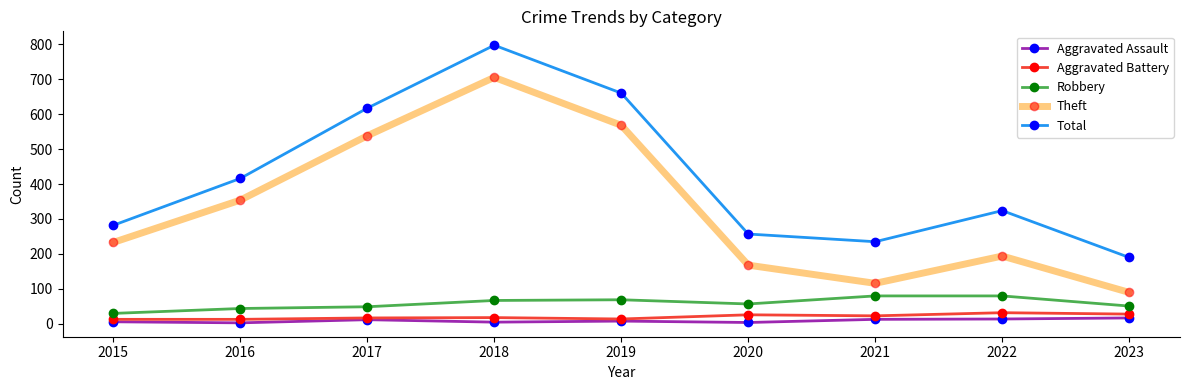

At how many categories does at least one series exceed 742?

1